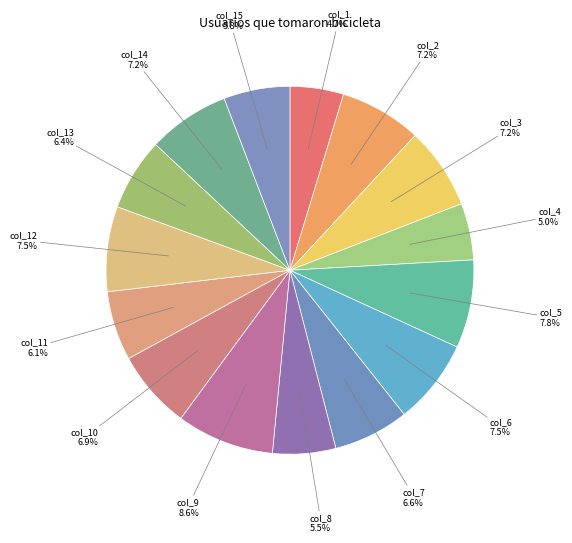

How many segments does this pie chart have?

15